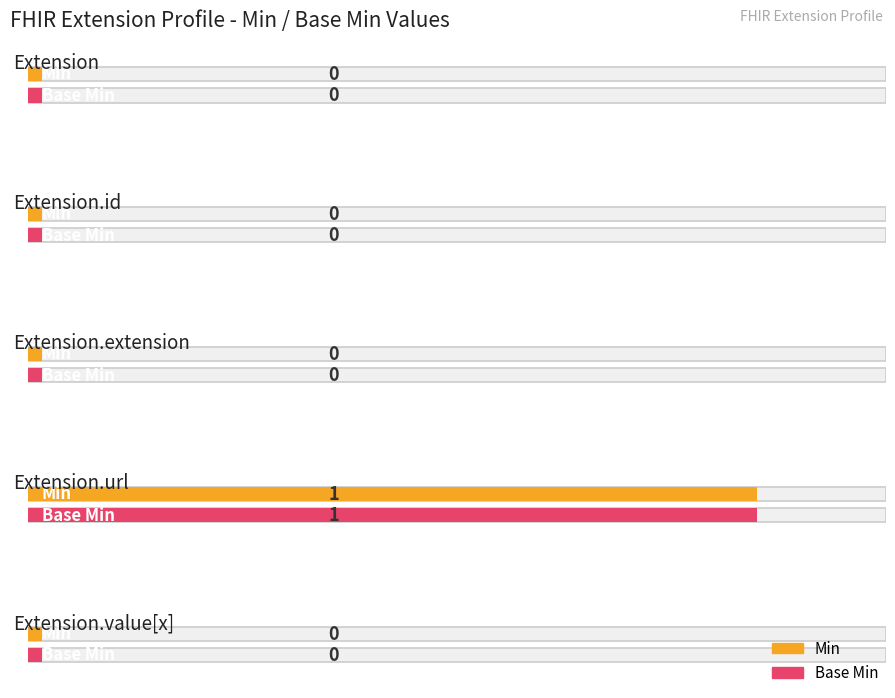

Rank the series by their maximum value, from highest to lowest.

Min, Base Min